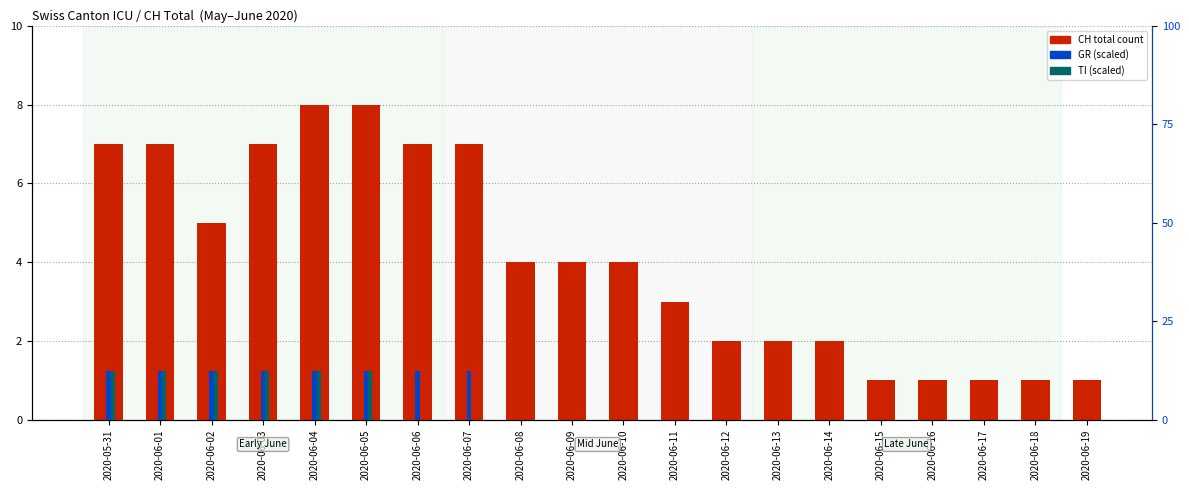

Rank the series by their maximum value, from highest to lowest.

GR, TI, CH (total)